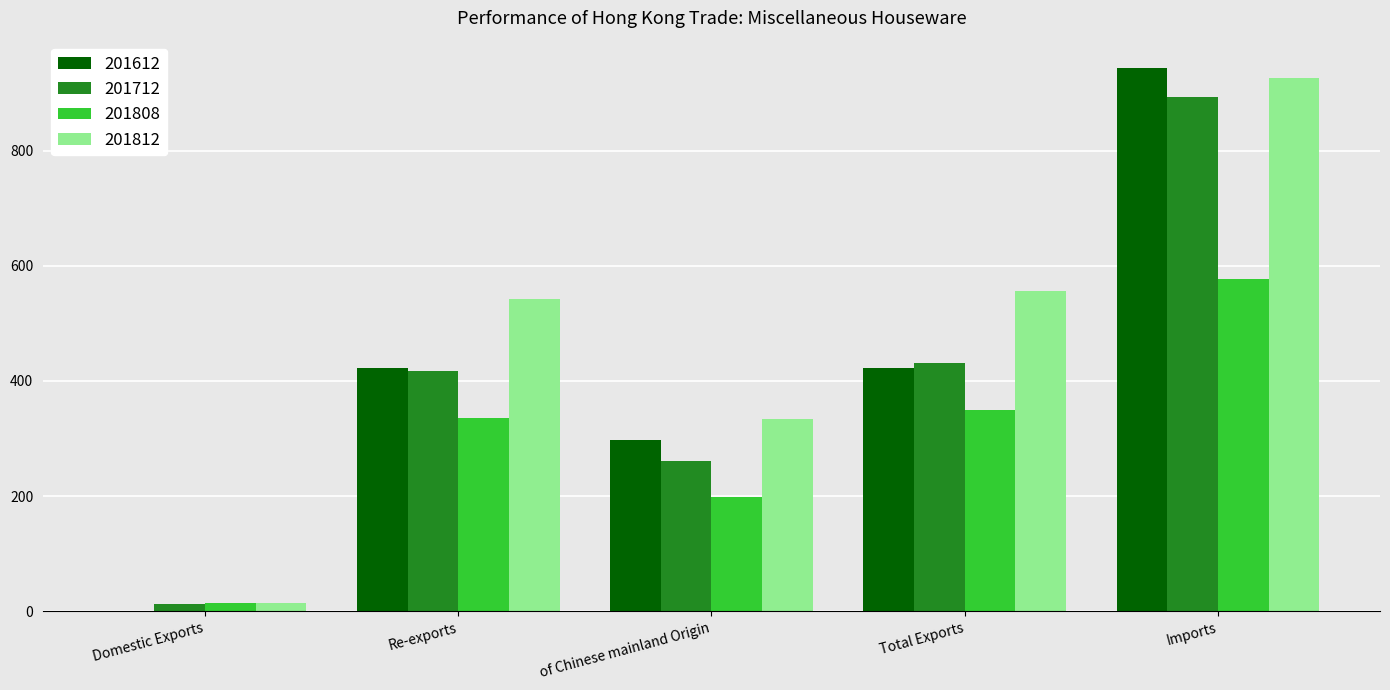

Is the value of 201712 at of Chinese mainland Origin greater than the value of 201812 at Re-exports?

No